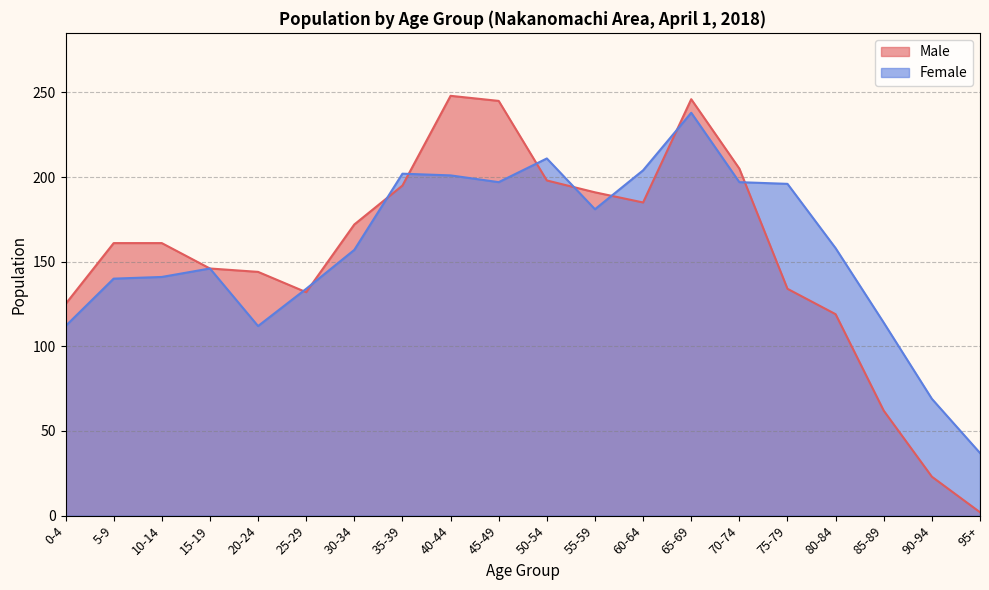

At which label does Male first exceed 161?

30-34